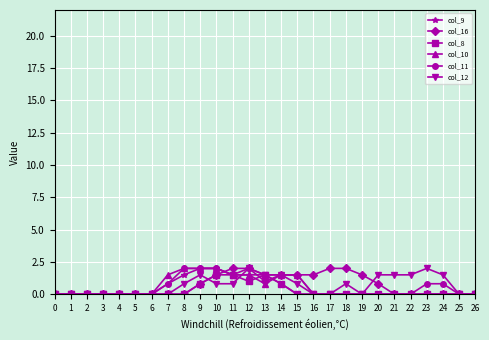

The value of col_11 at 21 is 1.2. True or false?

False